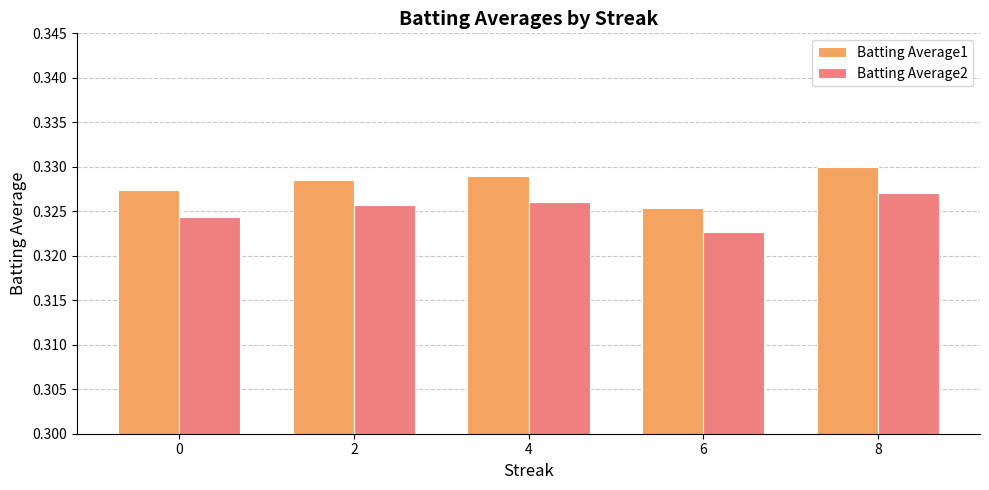

Count the number of data series in this chart.

2